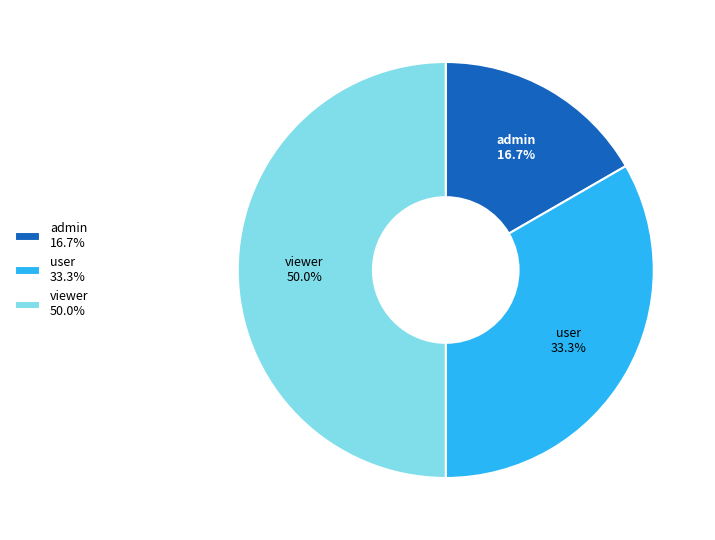

True or false: viewer accounts for 50% of the total.

True